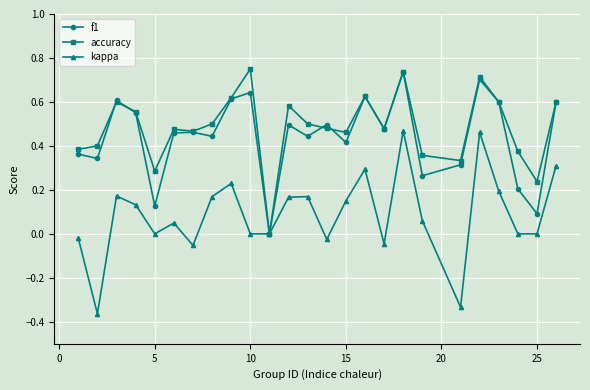

True or false: kappa has more than 1 interior local peaks.

True